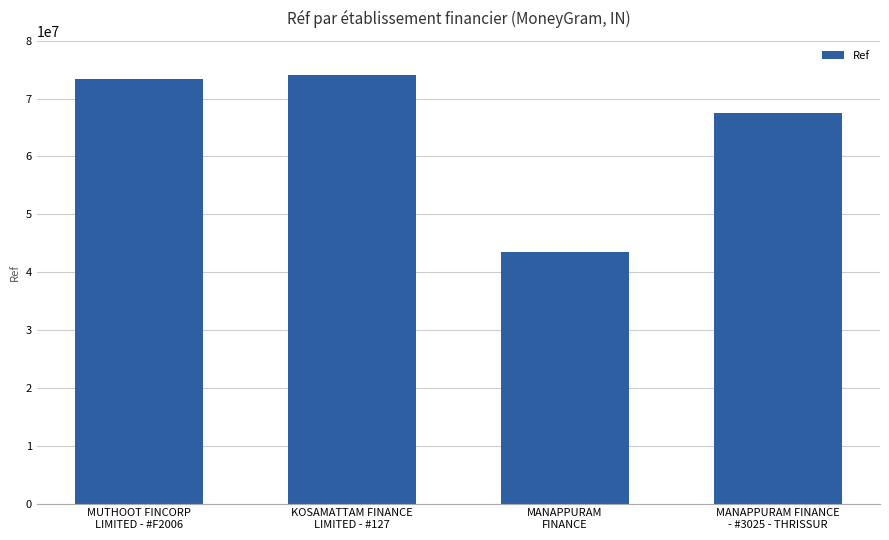

What is the label of the 4th bar from the left?

MANAPPURAM FINANCE
- #3025 - THRISSUR